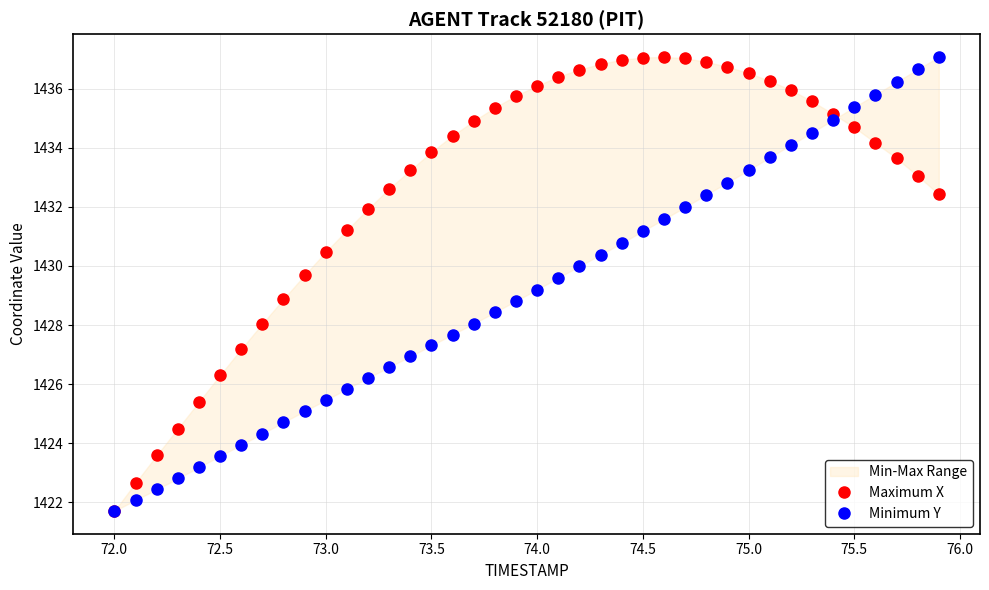

How many intersections are there between Minimum Y and Maximum X?

1